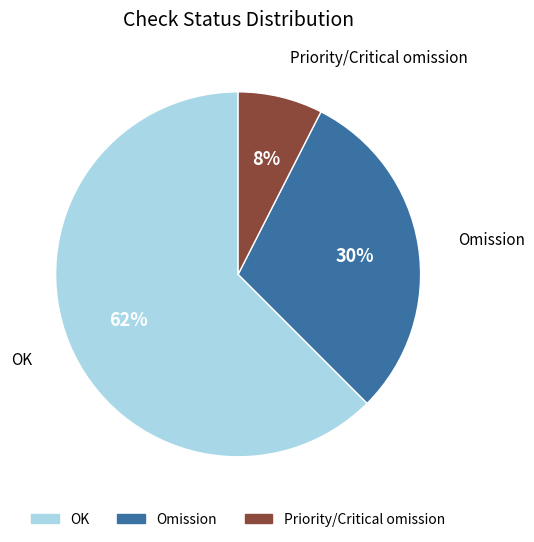

Is the sum of Priority/Critical omission and OK greater than half?

Yes